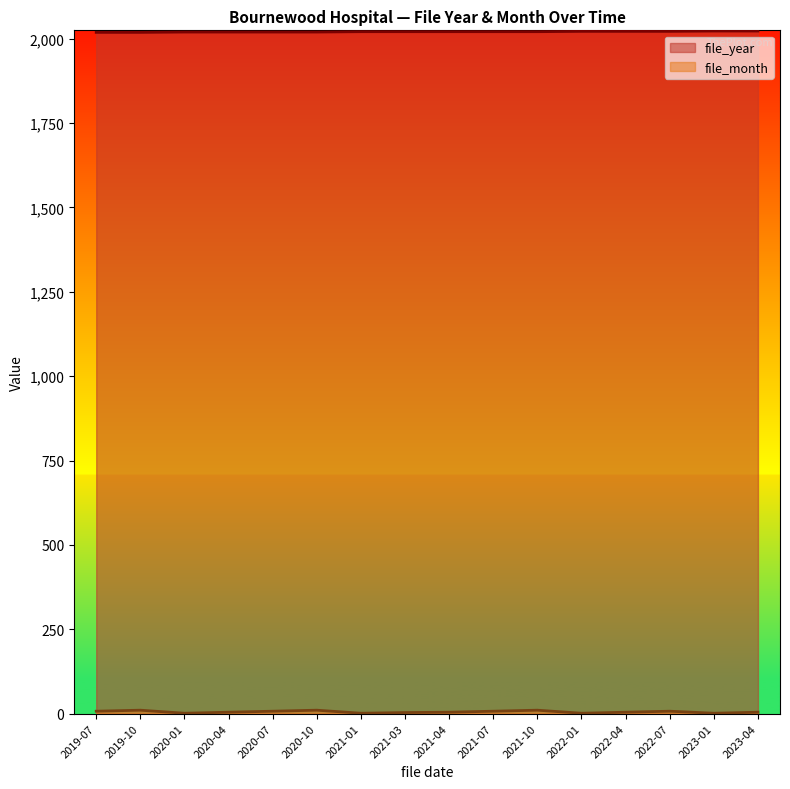

At which label does file_year first exceed 2021?

2022-01